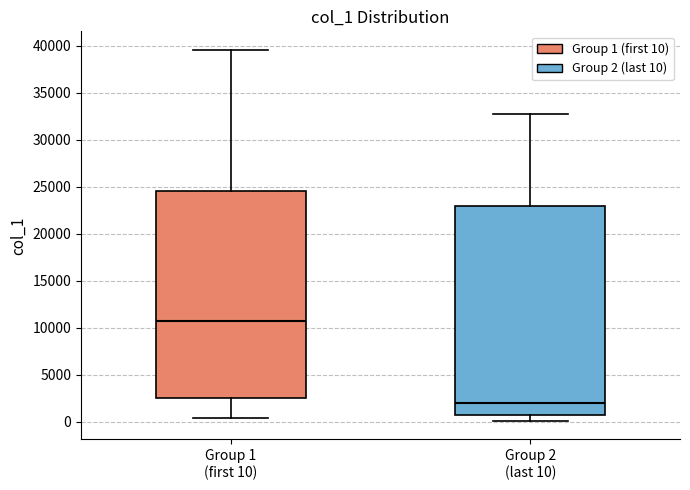

Reading left to right, read every box against the y-axis: the position of its median line, the range the box covers, and the ends of its whiskers. The values are not printed on the chart, so give them approximately, as read against the axis.

Group 1 (first 10): median 10500, box 2500 to 24500, whiskers 500 to 39500
Group 2 (last 10): median 2000, box 1000 to 23000, whiskers 0 to 33000